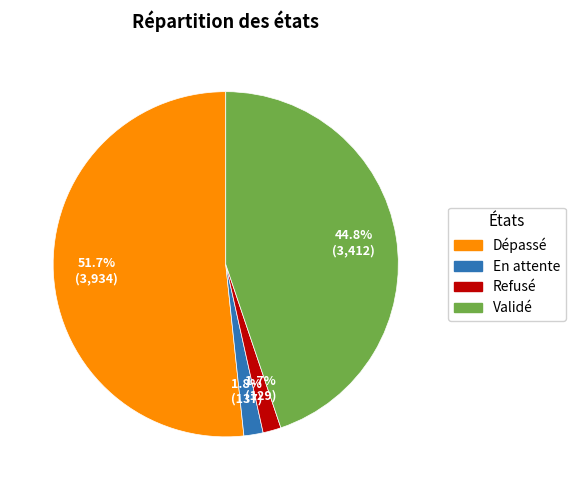

Is there a majority slice in this chart?

Yes